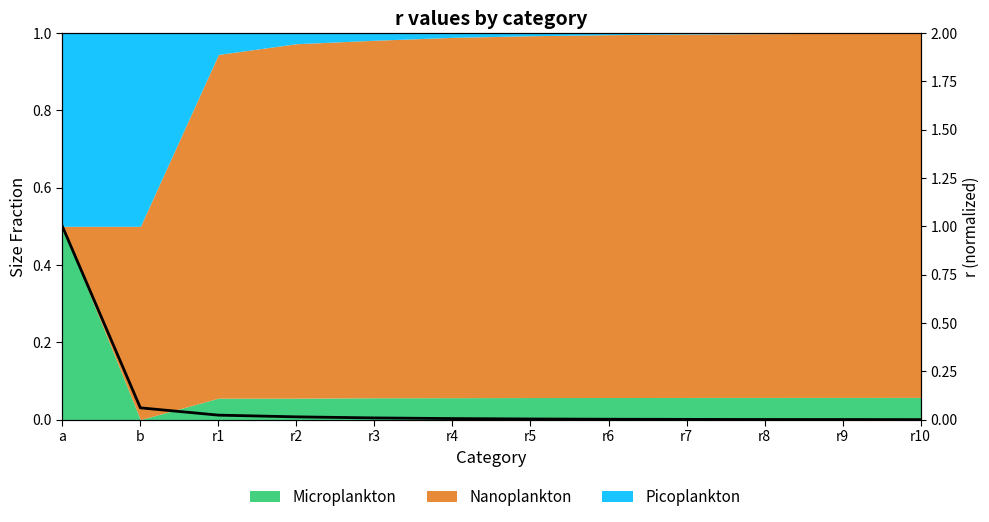

What is the change in value from a to r10?

-1.0